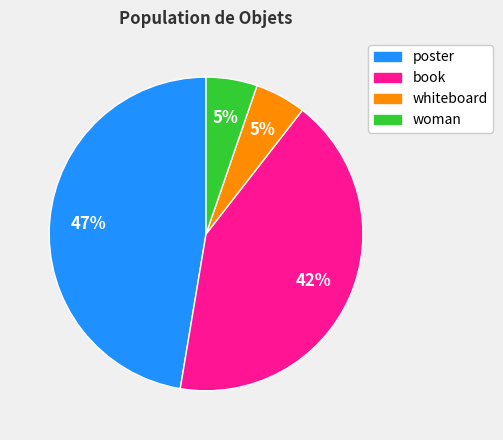

What percentage is the poster slice, to the nearest percent?

47%